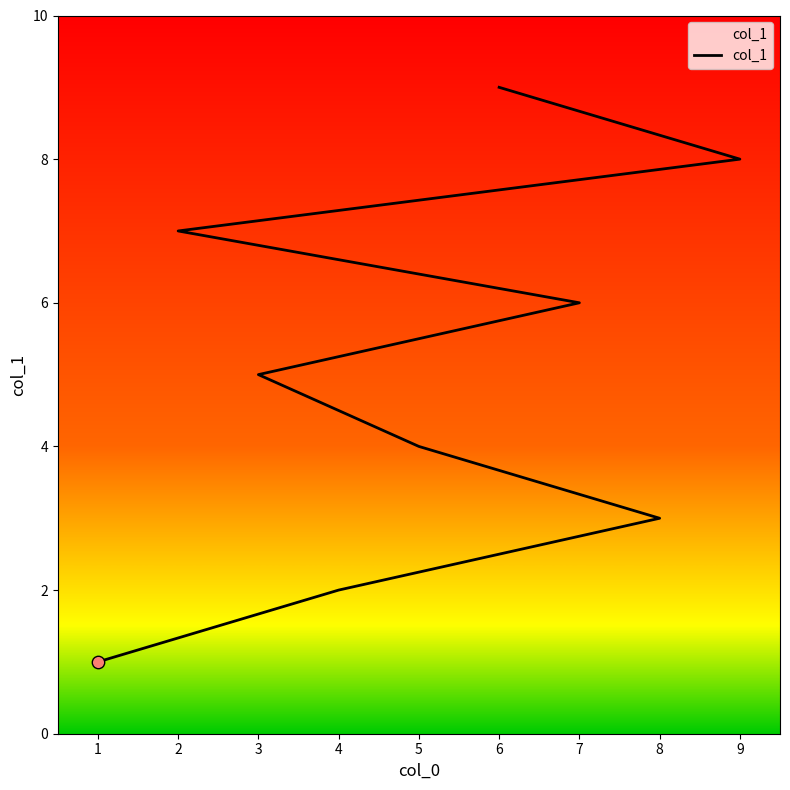

What is the change in value from 7 to 2?

+1